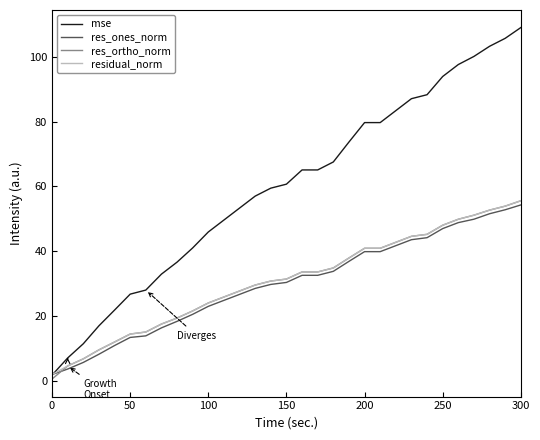

Count the number of categories in the chart.

31